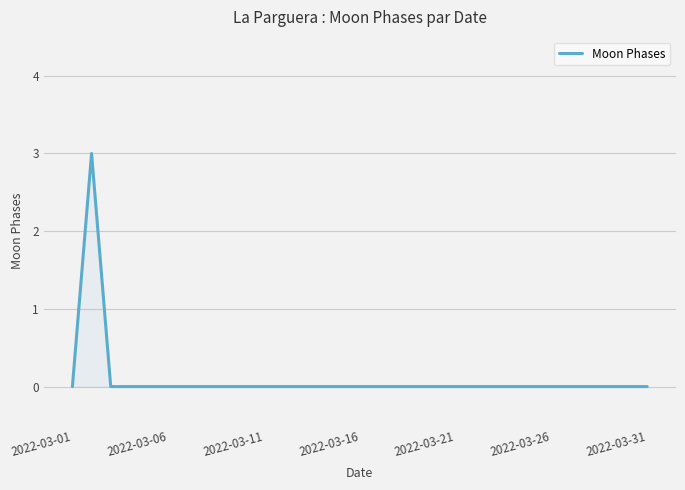

Reading left to right, list all the values displayed in this chart.

0	3	0	0	0	0	0	0	0	0	0	0	0	0	0	0	0	0	0	0	0	0	0	0	0	0	0	0	0	0	0